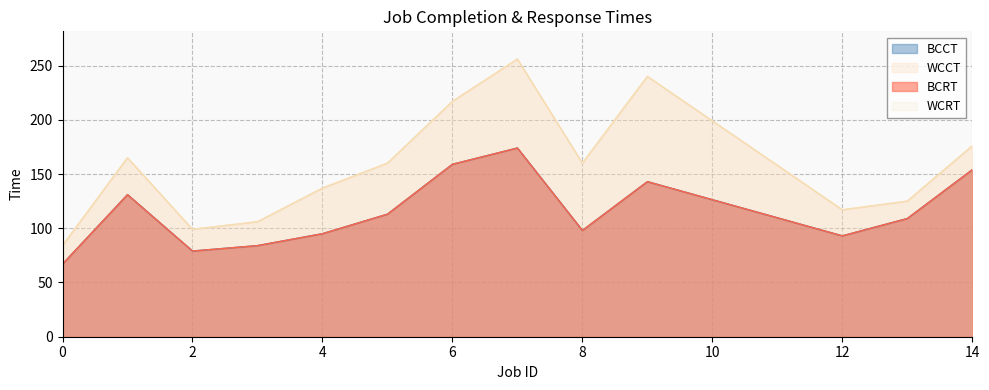

What is the difference between the maximum and minimum values in the WCRT series?

172